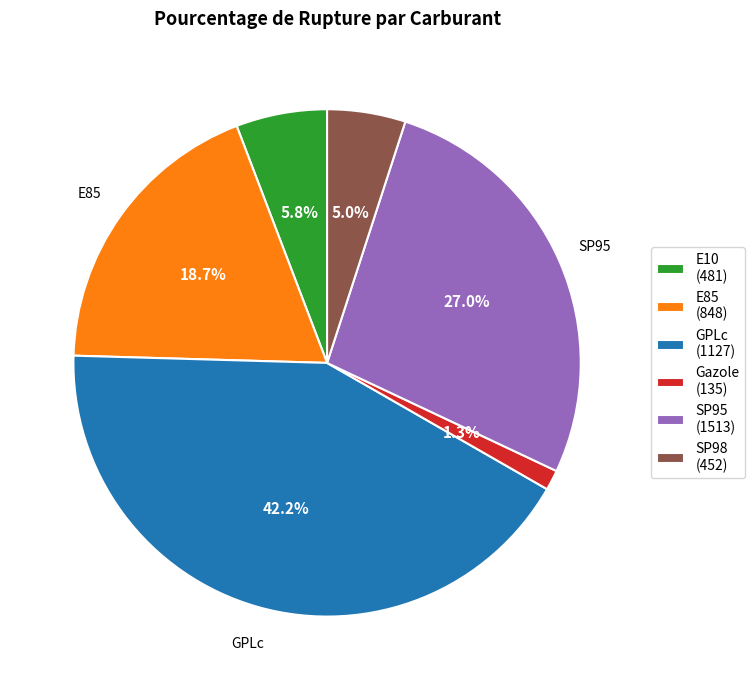

To the nearest percent, what percentage of the pie is E10?

6%